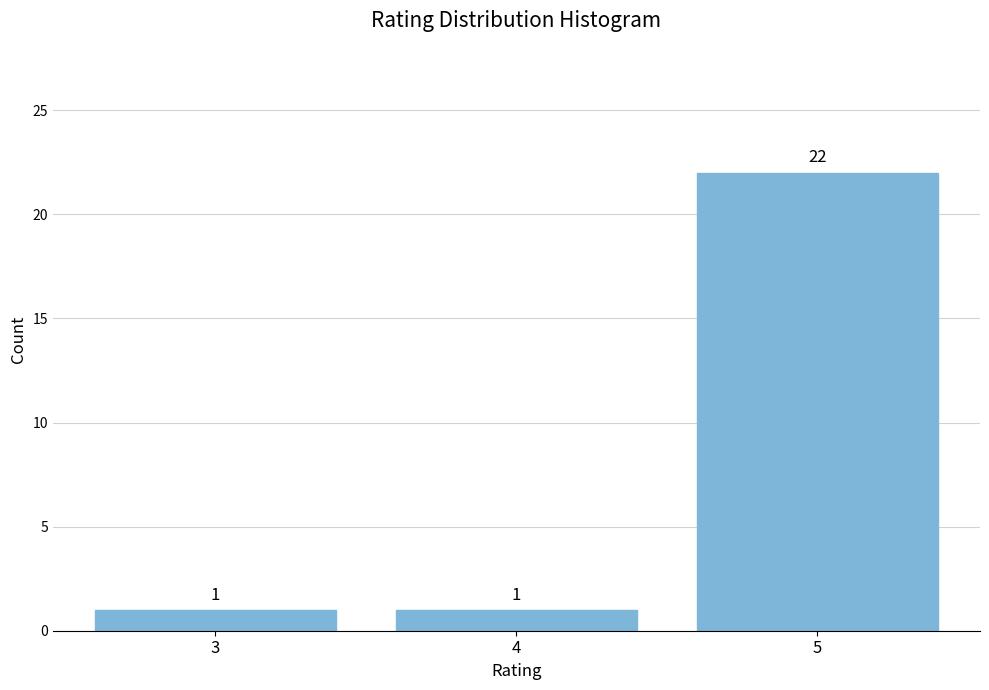

Reading left to right, what are all the values shown in this chart?

1	1	22